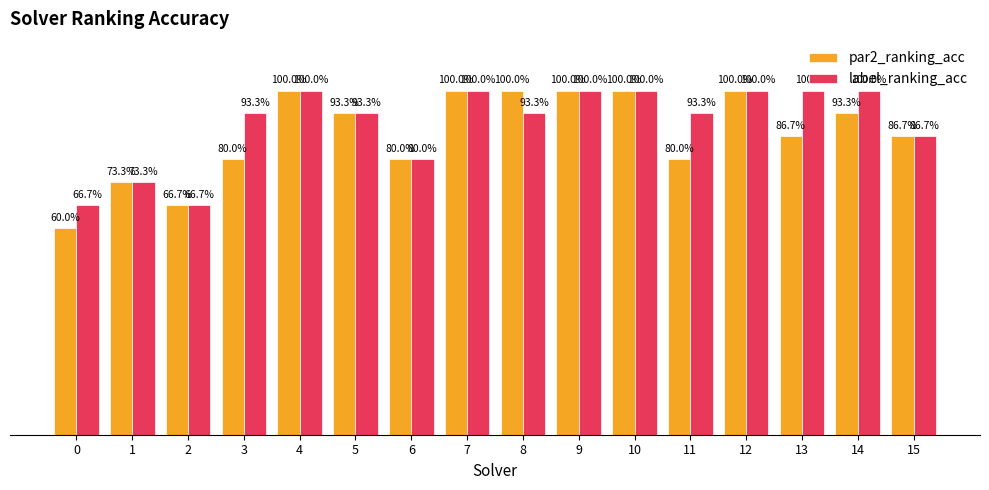

Are the bars horizontal?

No